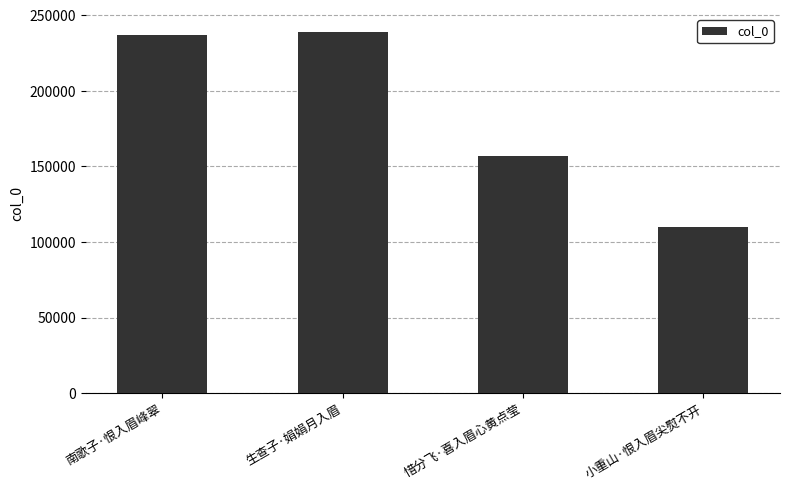

What is the ratio of the value at 惜分飞·喜入眉心黄点莹 to the value at 小重山·恨入眉尖熨不开?

1.4